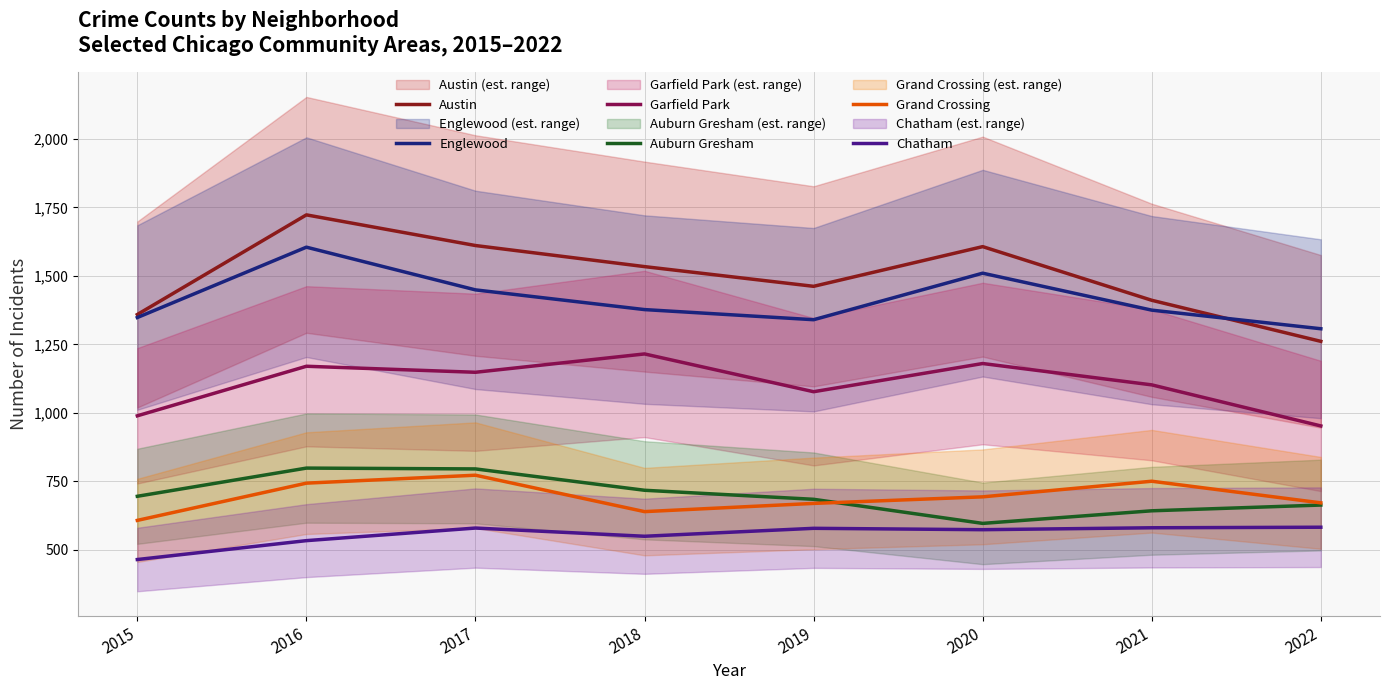

Reading left to right, extract all data points from this chart.

Austin: 2015=1359	2016=1723	2017=1611	2018=1534	2019=1462	2020=1607	2021=1411	2022=1261
Englewood: 2015=1348	2016=1605	2017=1449	2018=1377	2019=1340	2020=1510	2021=1375	2022=1307
Garfield Park: 2015=989	2016=1170	2017=1148	2018=1215	2019=1077	2020=1180	2021=1102	2022=952
Auburn Gresham: 2015=695	2016=798	2017=795	2018=717	2019=684	2020=596	2021=642	2022=663
Grand Crossing: 2015=607	2016=743	2017=772	2018=639	2019=669	2020=693	2021=750	2022=671
Chatham: 2015=464	2016=533	2017=579	2018=549	2019=578	2020=573	2021=580	2022=582